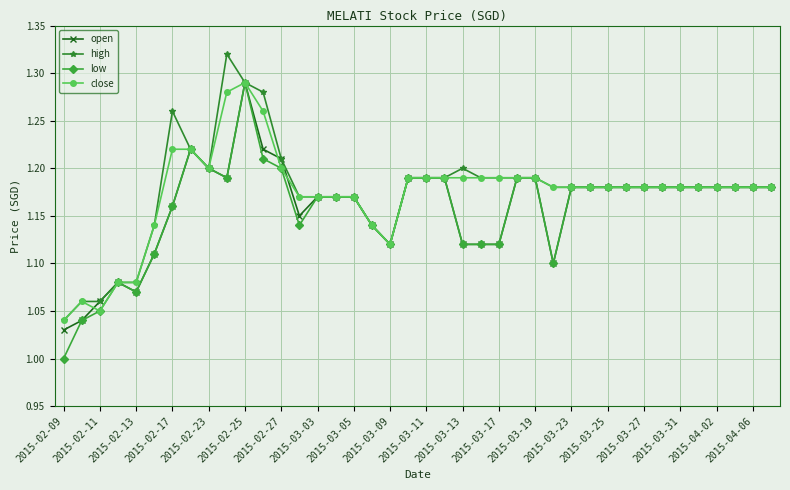

Which series has the largest range (max minus min)?

low